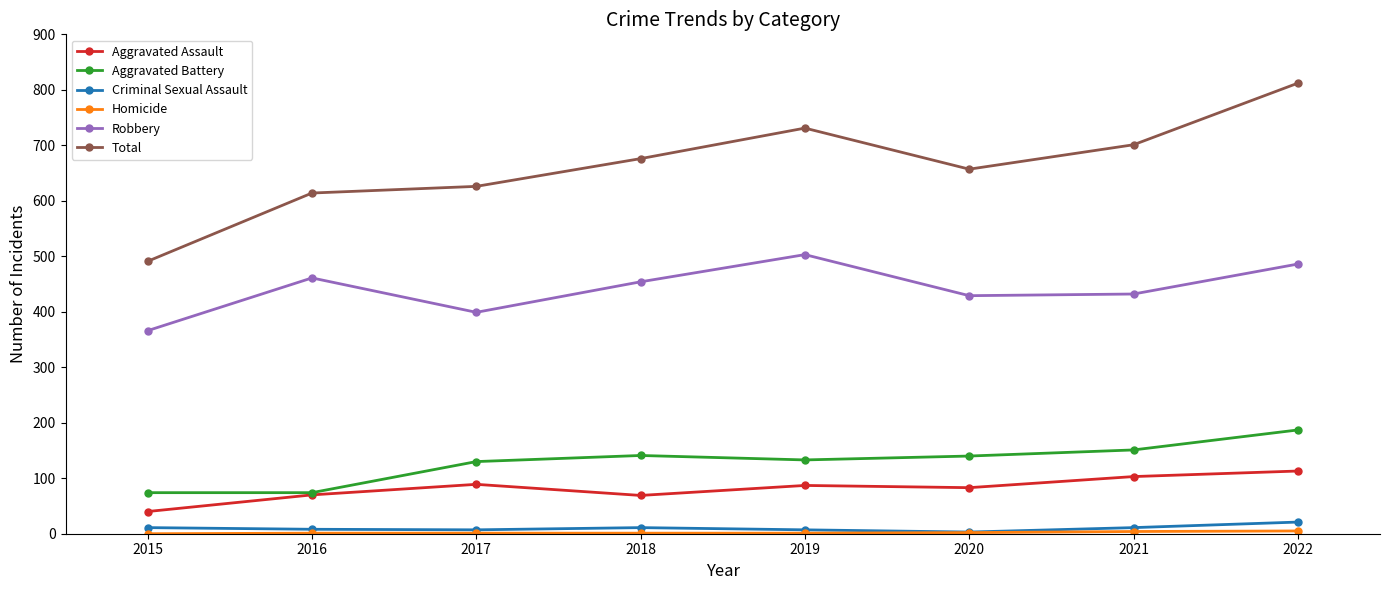

Is it true that Robbery equals 604 at 2018?

False